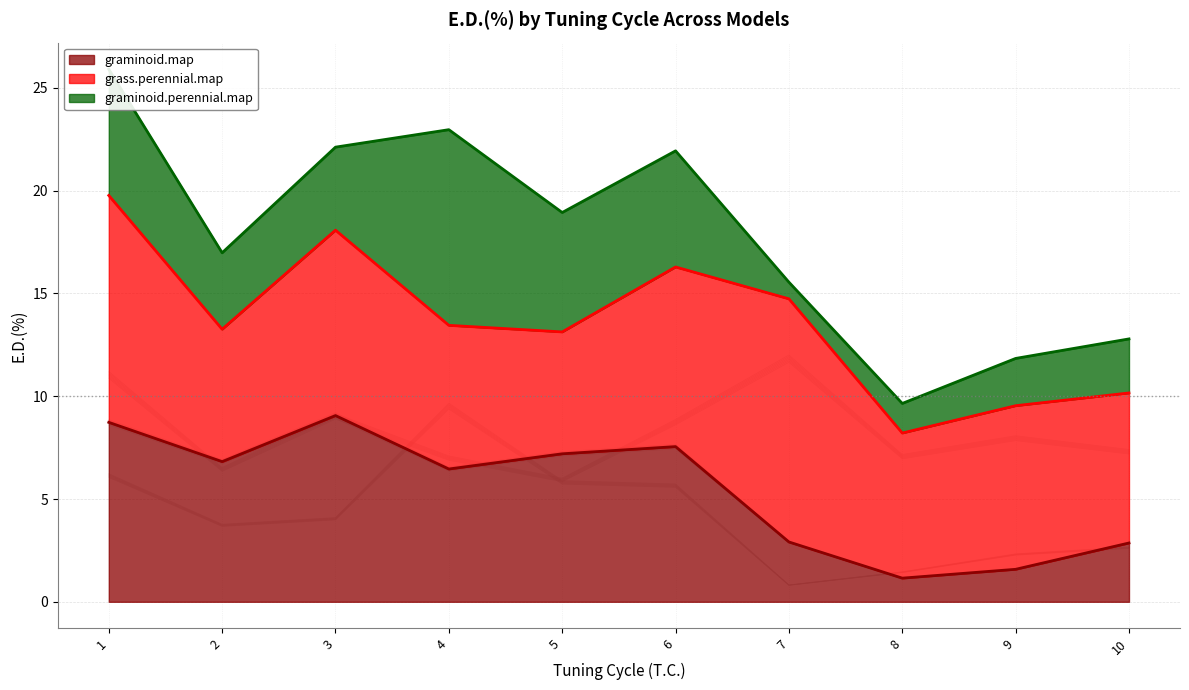

True or false: grass.perennial.map has a value of 13.6 at 3.

False